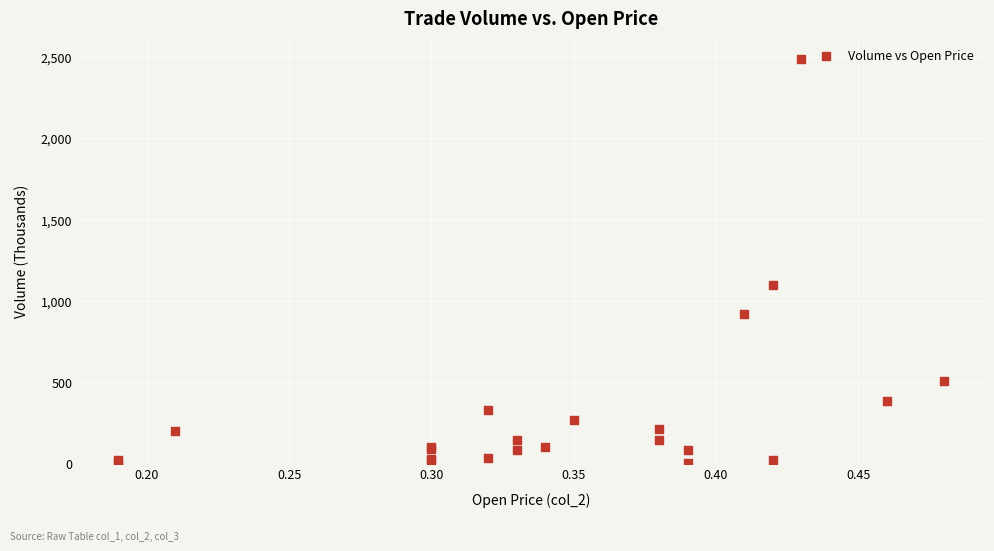

What Y value in the scatter plot is closest to 1246?

1098